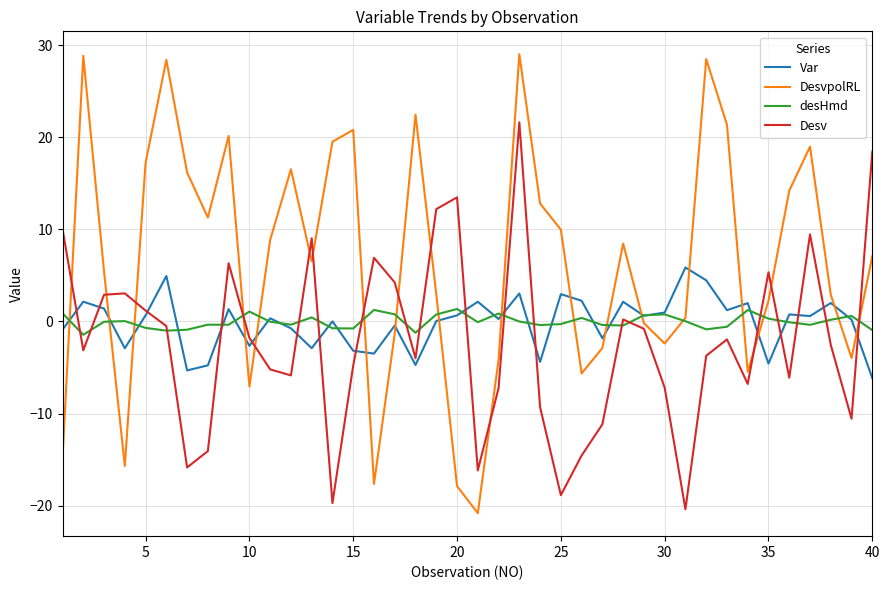

Which series has the widest spread of values?

DesvpolRL